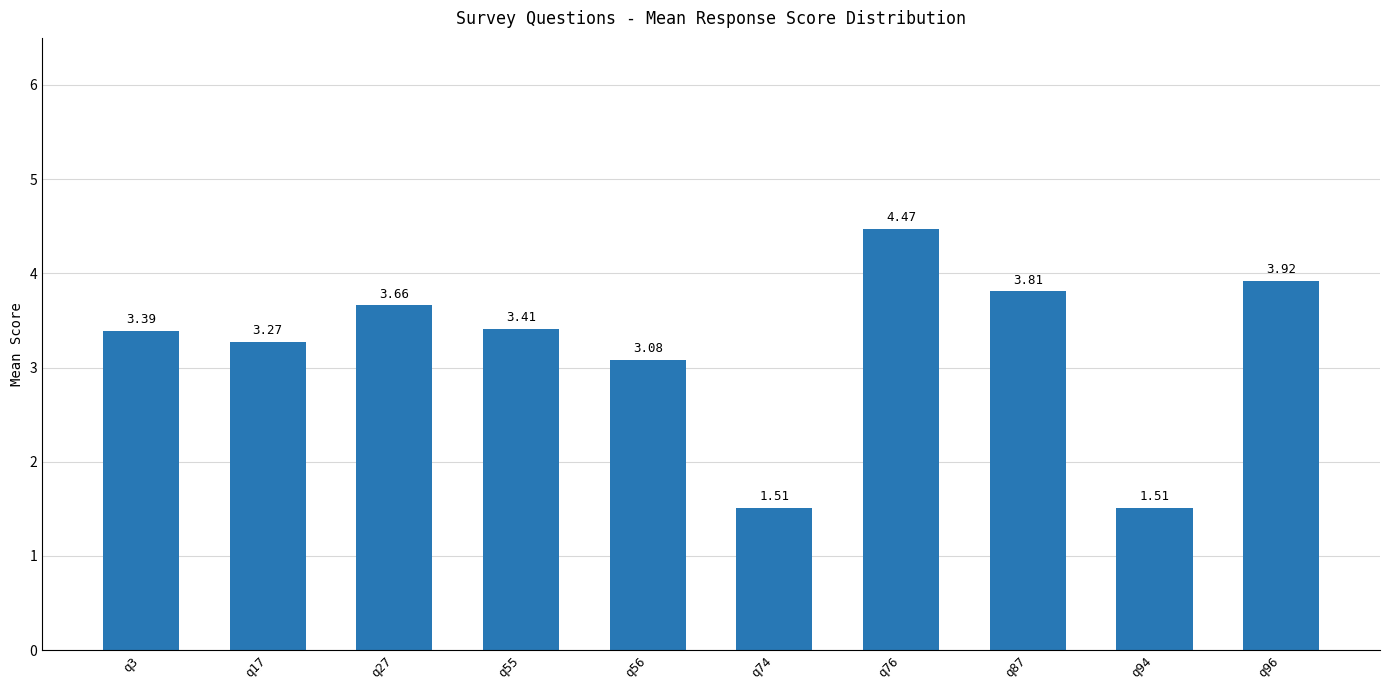

What is the average value?

3.2